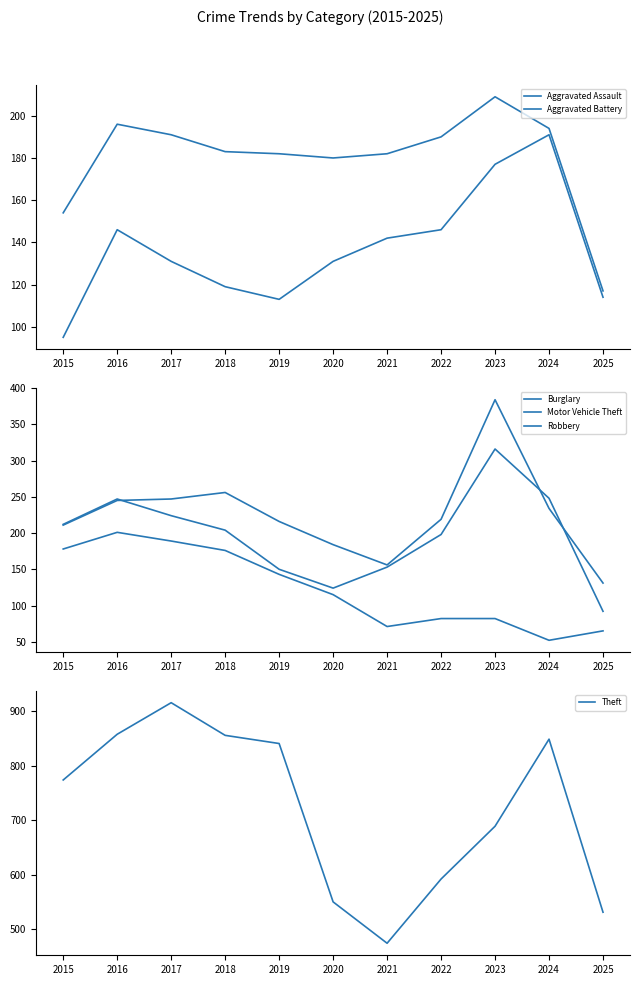

True or false: Theft and Motor Vehicle Theft intersect in this chart.

False